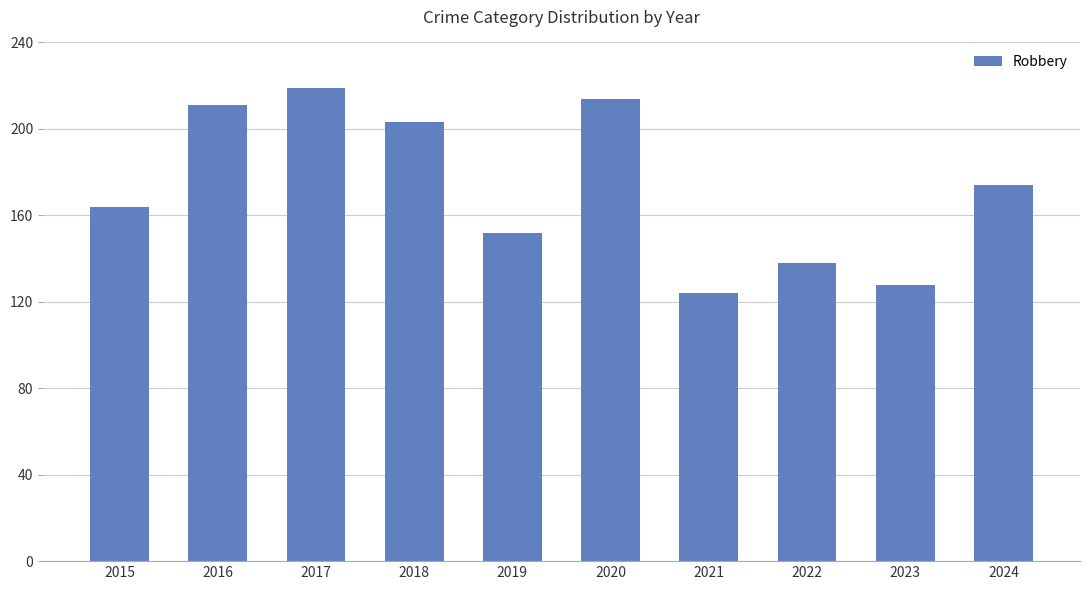

The value at 2019 is 152. True or false?

True